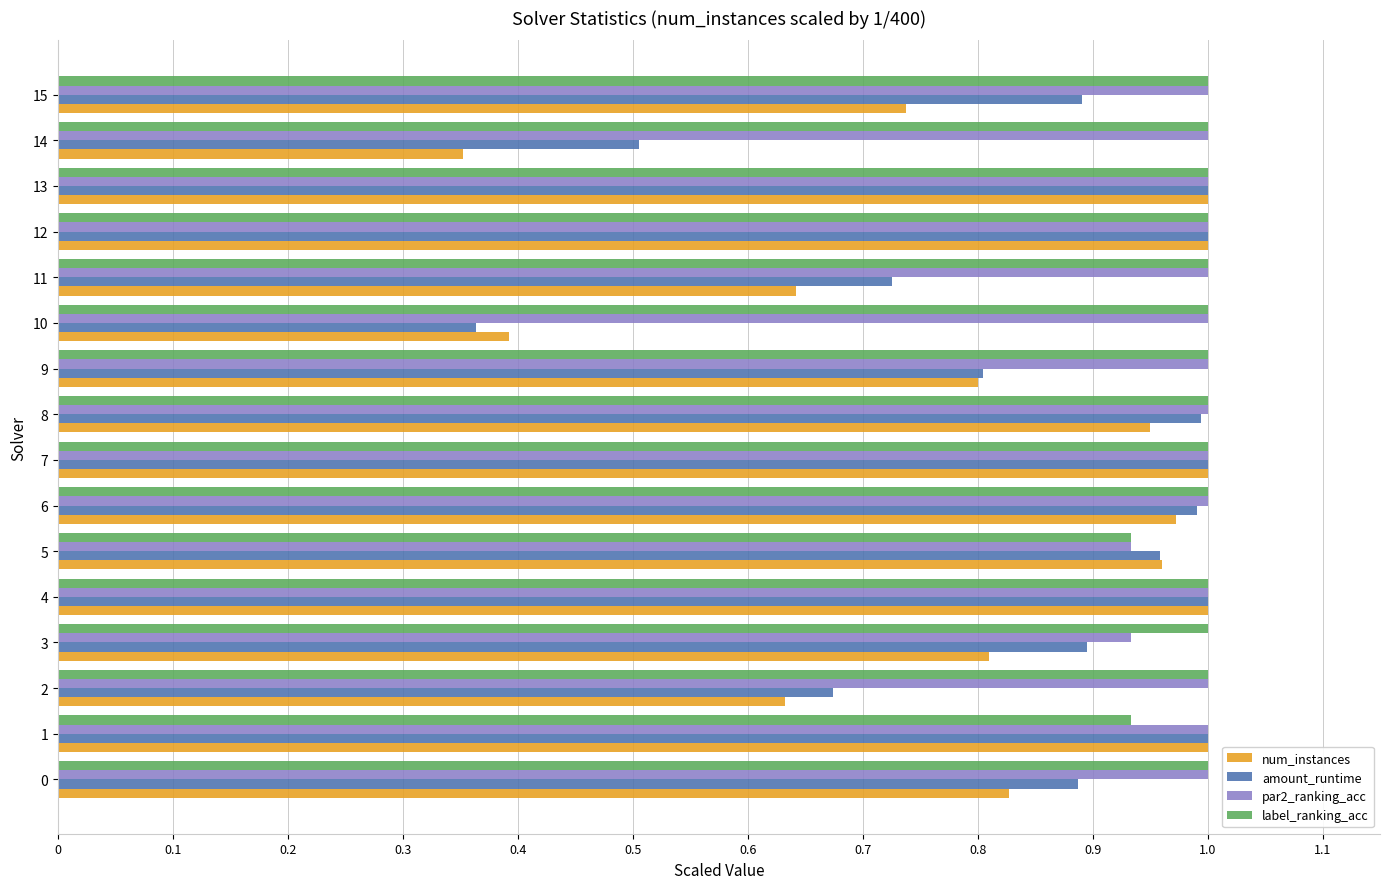

Between 2 and 7, which series saw the biggest shift?

num_instances